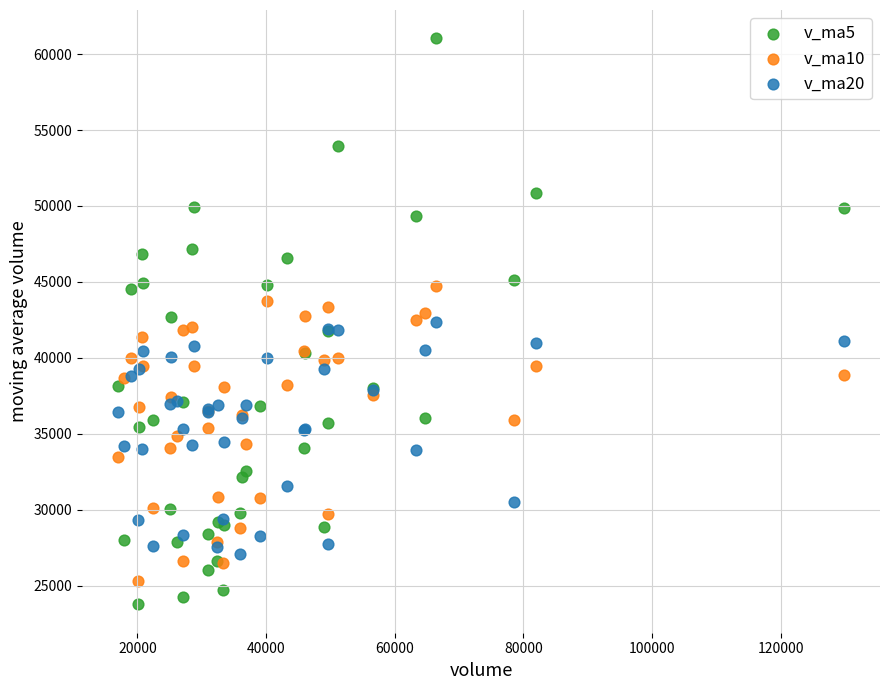

What are all the series names shown in the legend?

v_ma5, v_ma10, v_ma20